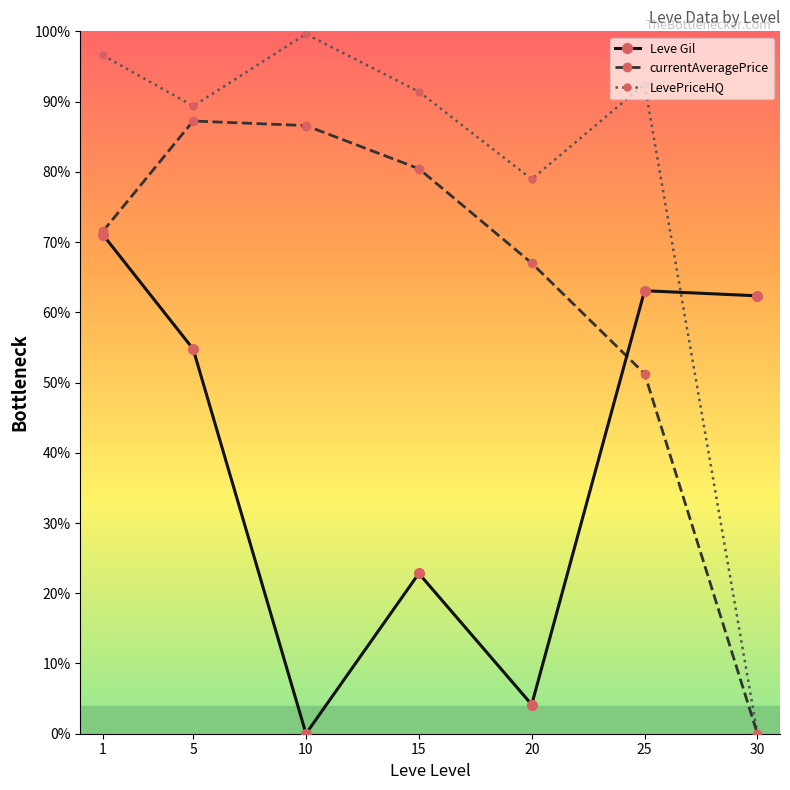

At which category does LevePriceHQ reach its first local valley?

5